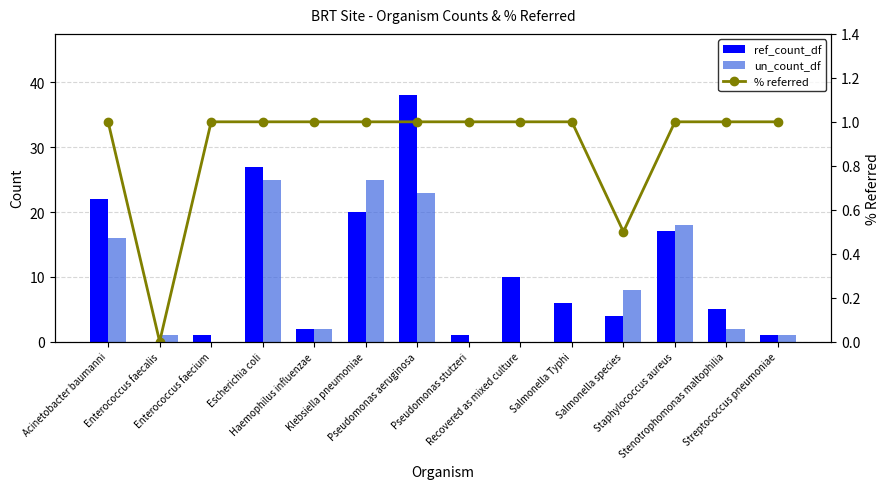

At how many categories does at least one series exceed 0?

14